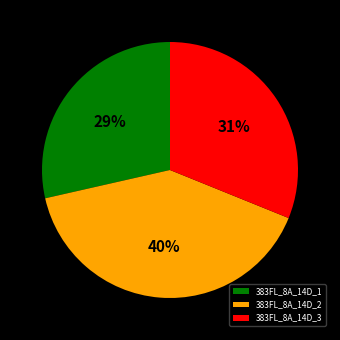

To the nearest percent, what is the average slice percentage?

33%